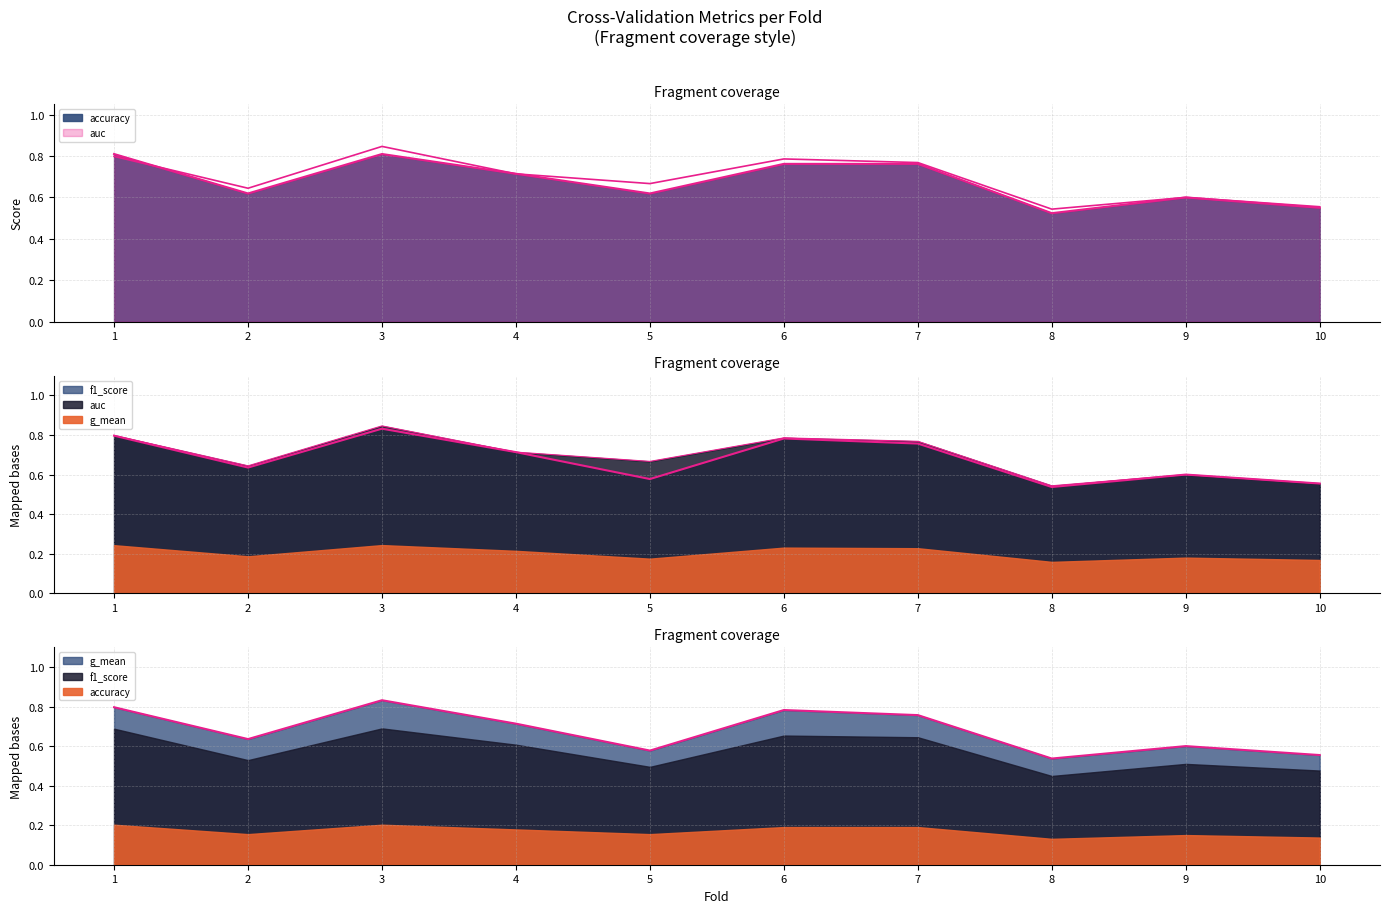

True or false: auc has a value of 0.5 at 8.

True